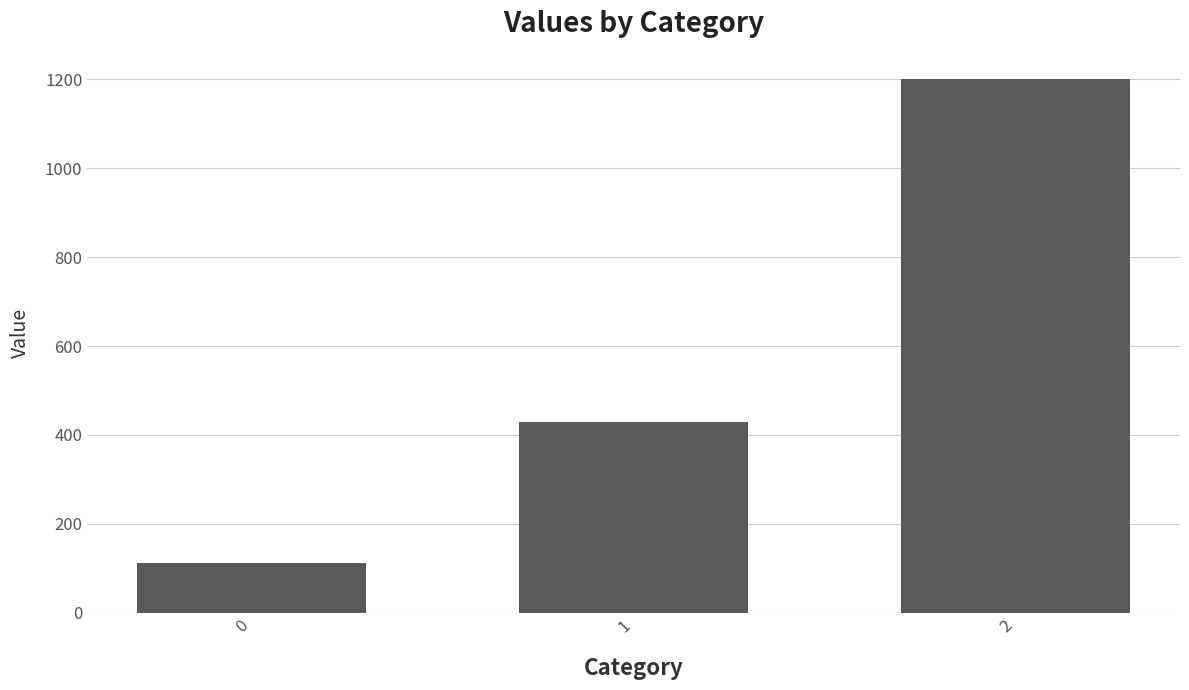

True or false: the data shows 494.1 at 2.

False